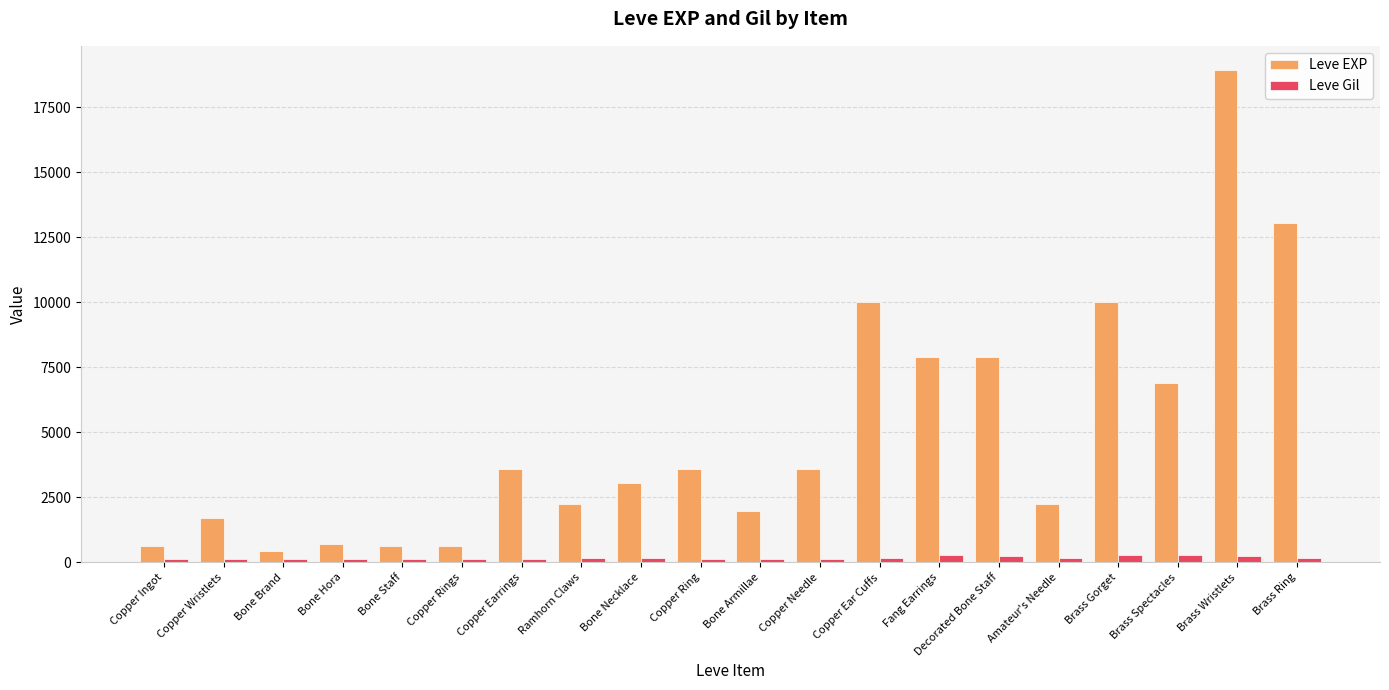

Which series has the largest range (max minus min)?

Leve EXP